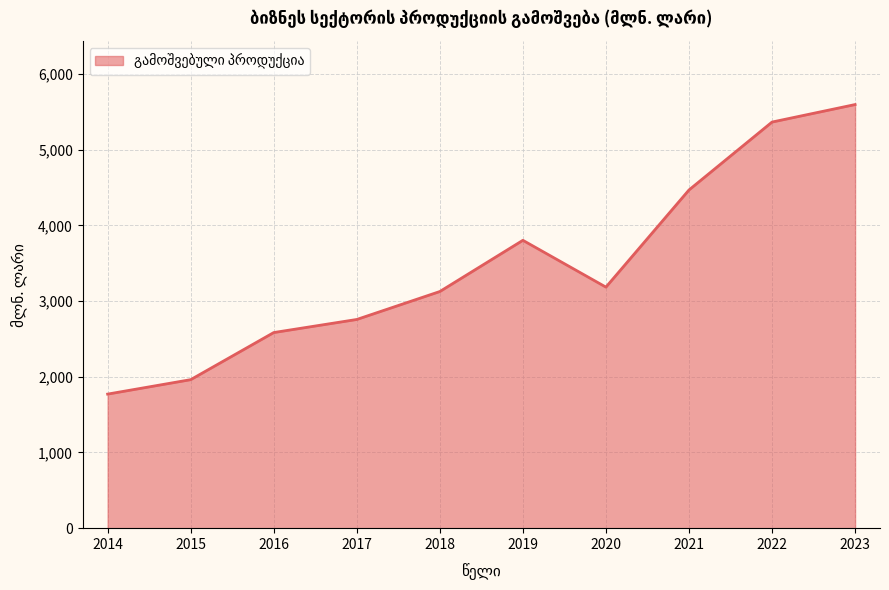

Reading right to left, list all the values displayed in this chart.

2023=5597.2	2022=5365.9	2021=4468.6	2020=3185.0	2019=3803.5	2018=3126.8	2017=2757.5	2016=2584.6	2015=1962.2	2014=1771.4